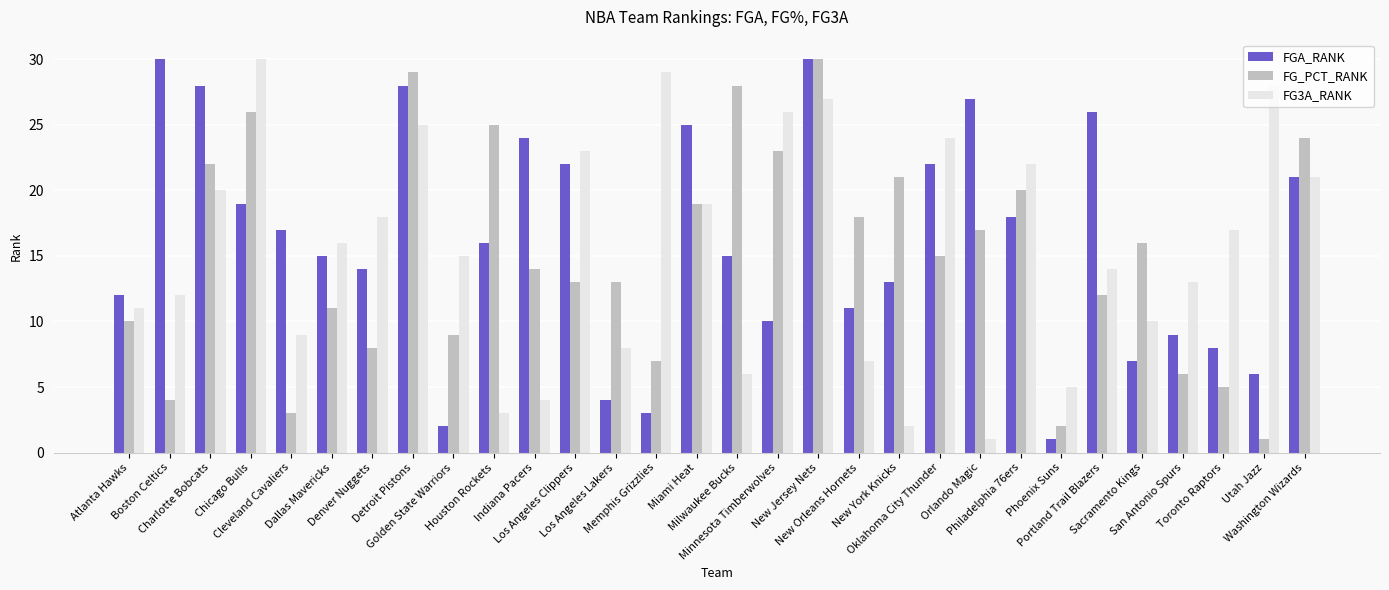

How many bars are there in each group?

3